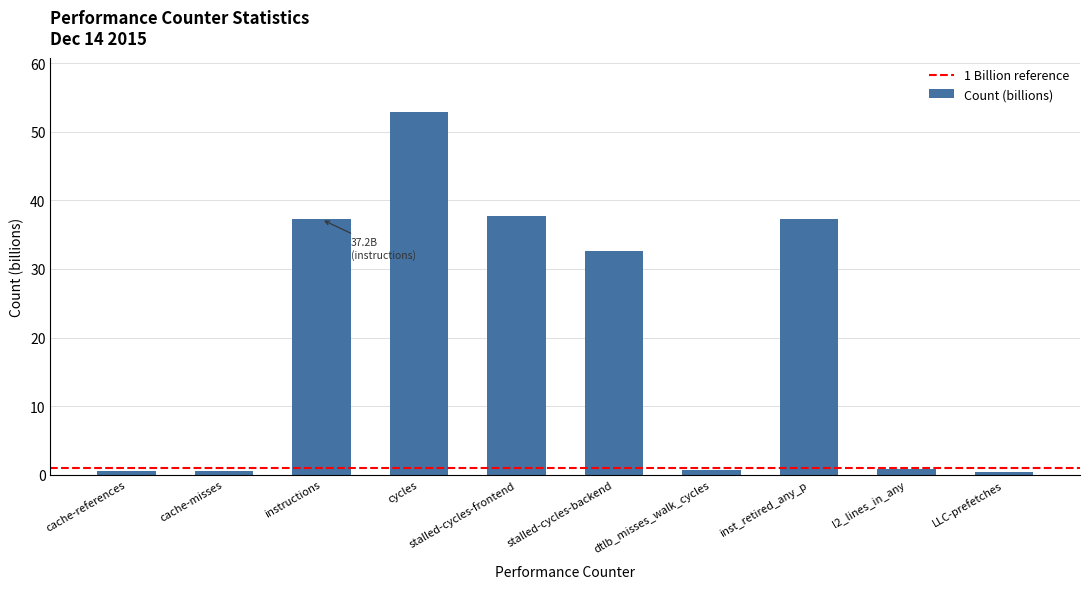

What is the label of the 4th bar from the left?

cycles